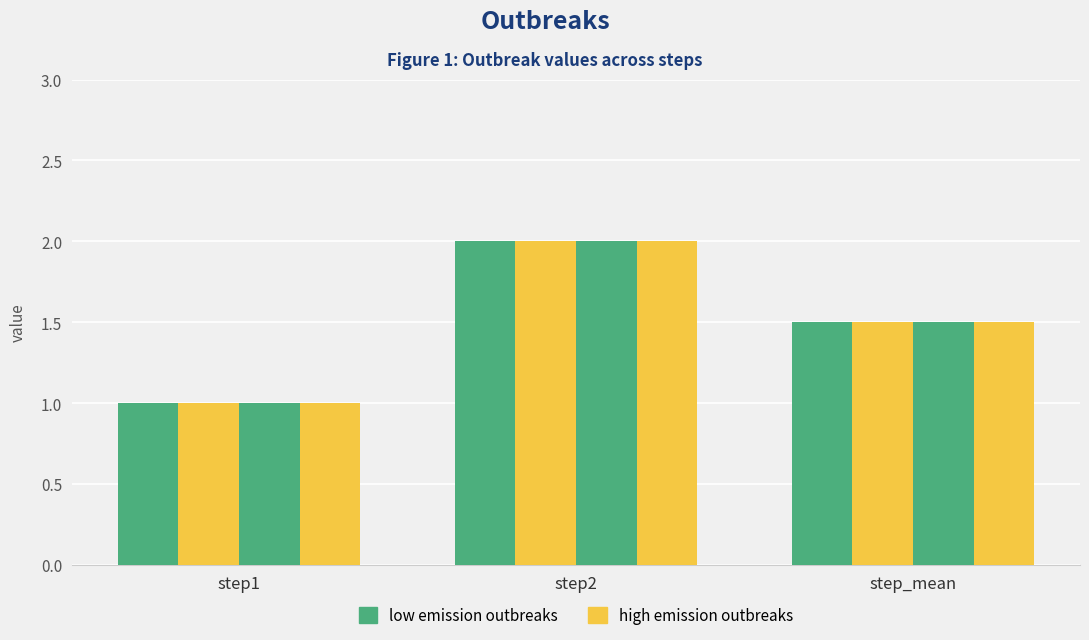

At which category is the sum across all series the highest?

step2